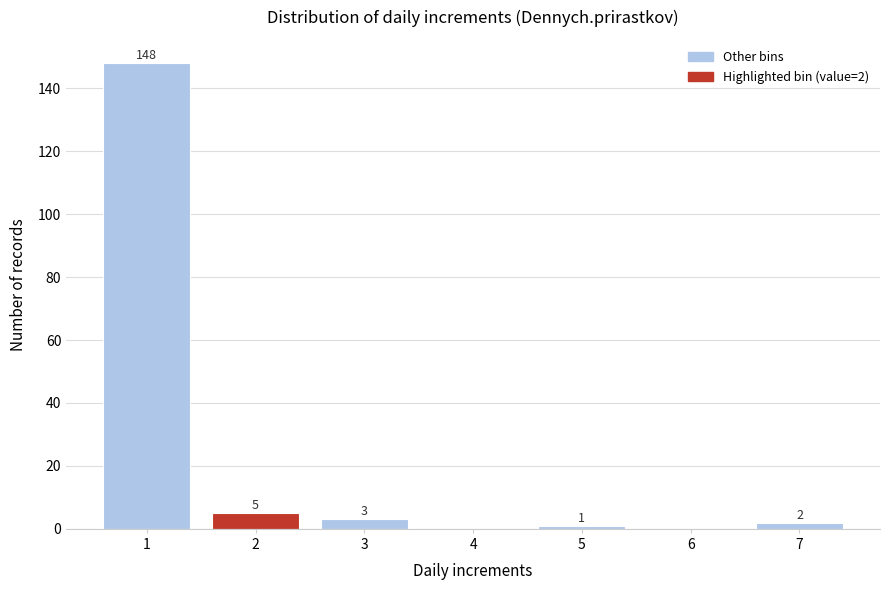

Reading left to right, list all the values displayed in this chart.

1=148	2=5	3=3	4=0	5=1	6=0	7=2